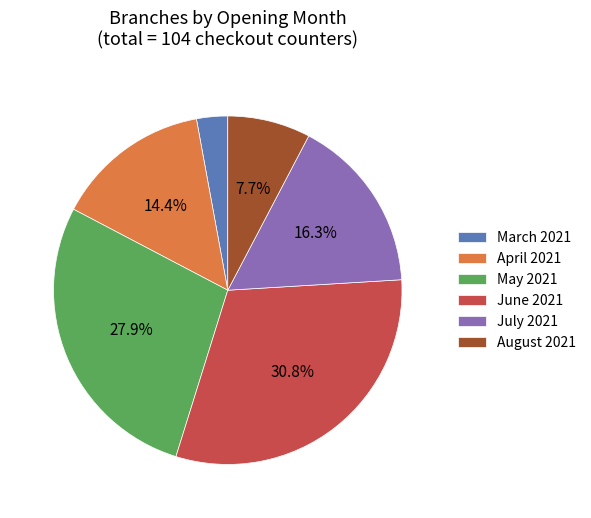

Which slice is the smallest?

March 2021